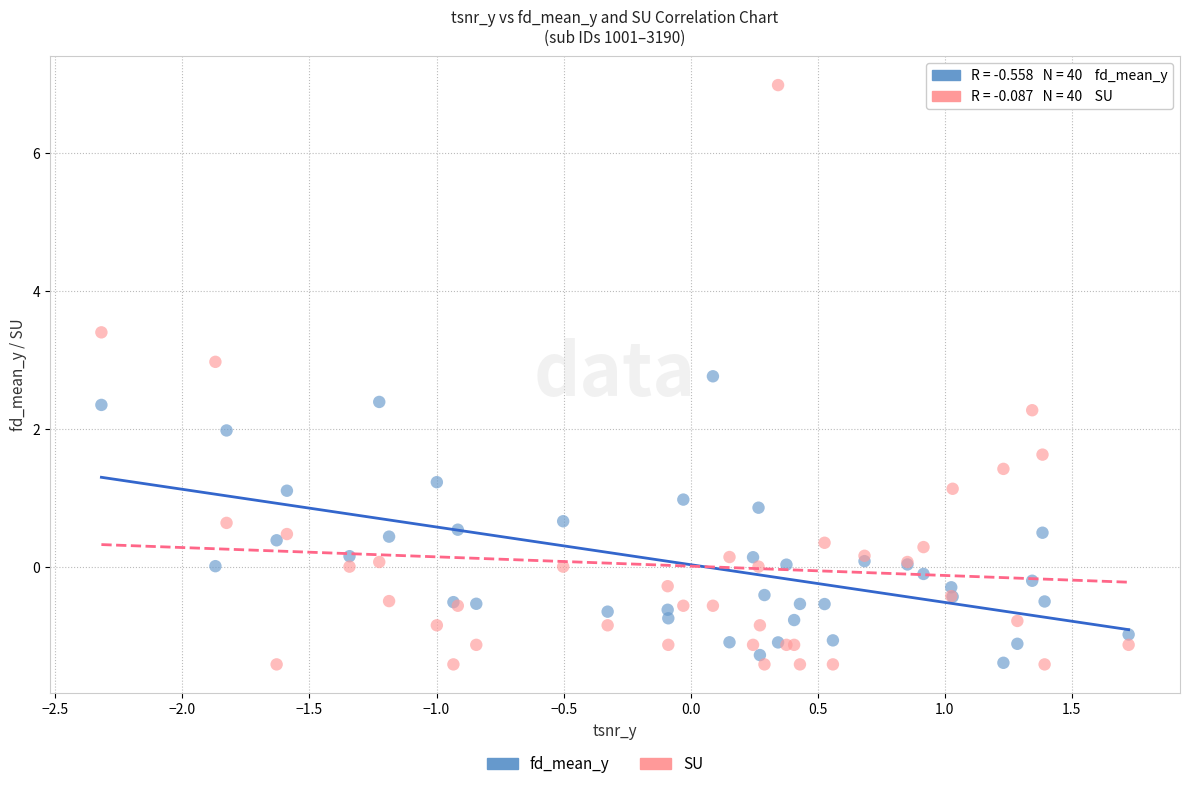

Which series has the widest spread of Y values?

SU